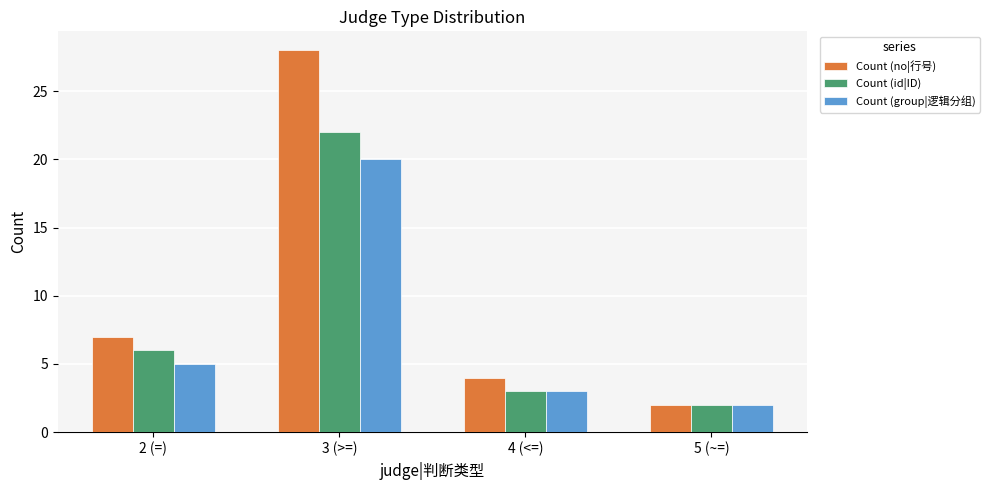

What is the difference between the maximum and minimum values in the Count (group|逻辑分组) series?

18